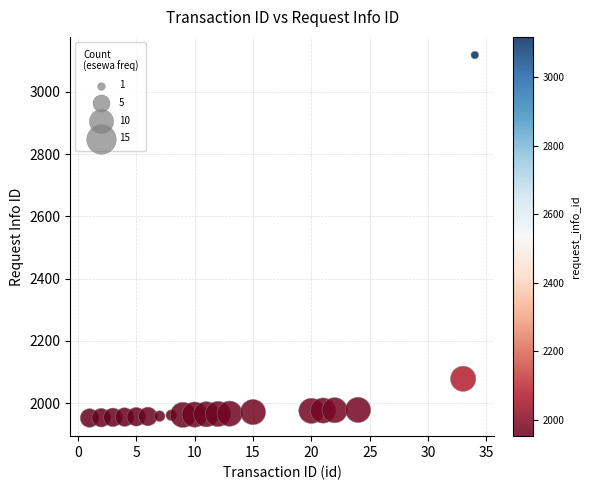

What Y value in the scatter plot is closest to 2535?

2078